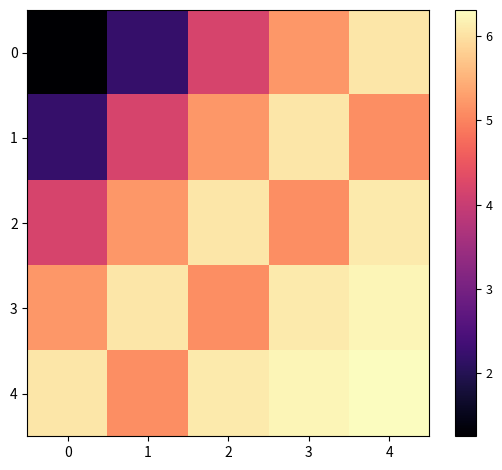

Reading left to right, what are all the values shown in this chart?

0: 0=1.2	1=2.2	2=4.2	3=5.2	4=6.1
1: 0=2.2	1=4.2	2=5.2	3=6.1	4=5.1
2: 0=4.2	1=5.2	2=6.1	3=5.1	4=6.1
3: 0=5.2	1=6.1	2=5.1	3=6.1	4=6.2
4: 0=6.1	1=5.1	2=6.1	3=6.2	4=6.3